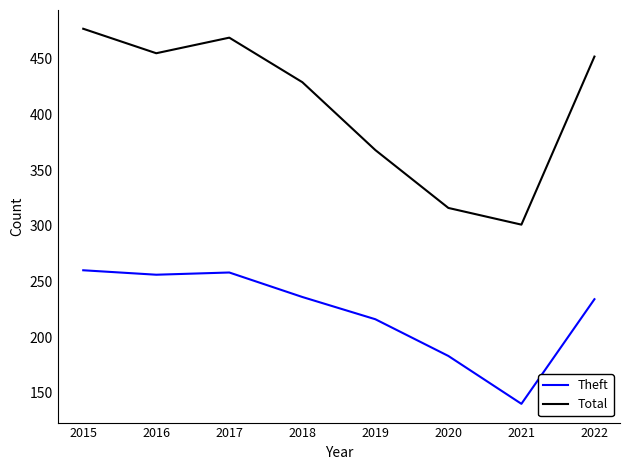

At how many categories does at least one series exceed 419?

5